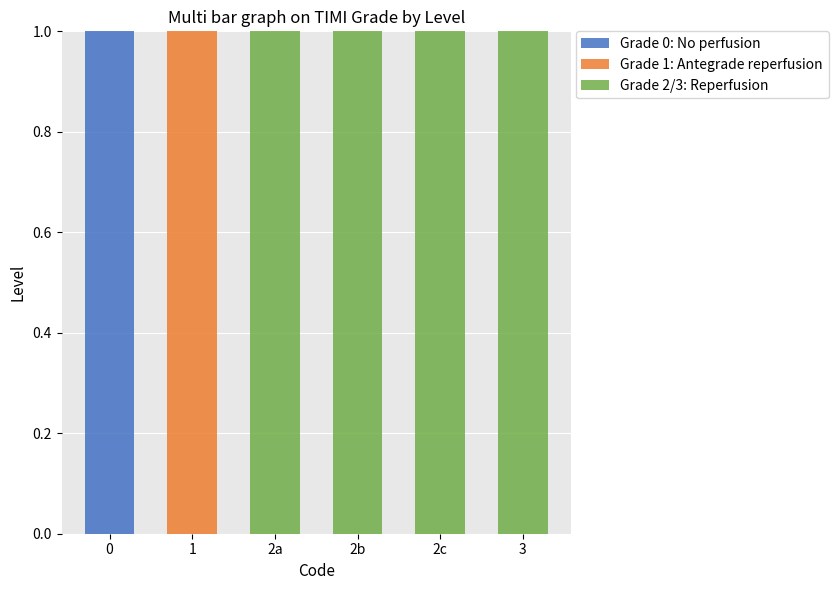

True or false: Grade 0: No perfusion has a value of 0 at 1.

True